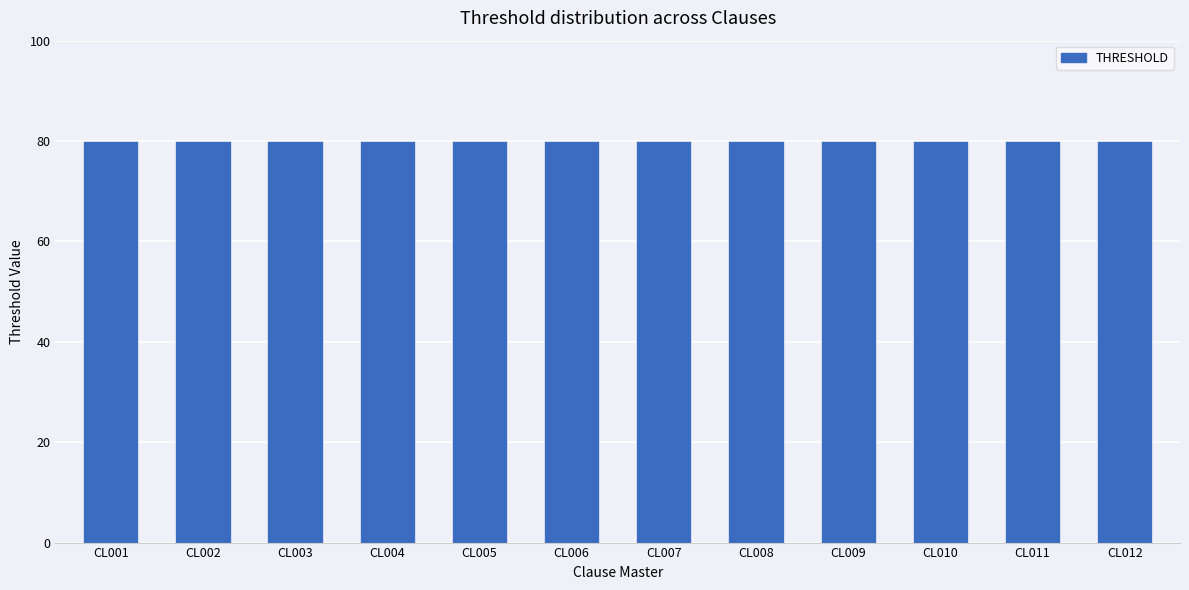

At which label does Version reach its minimum?

CL001